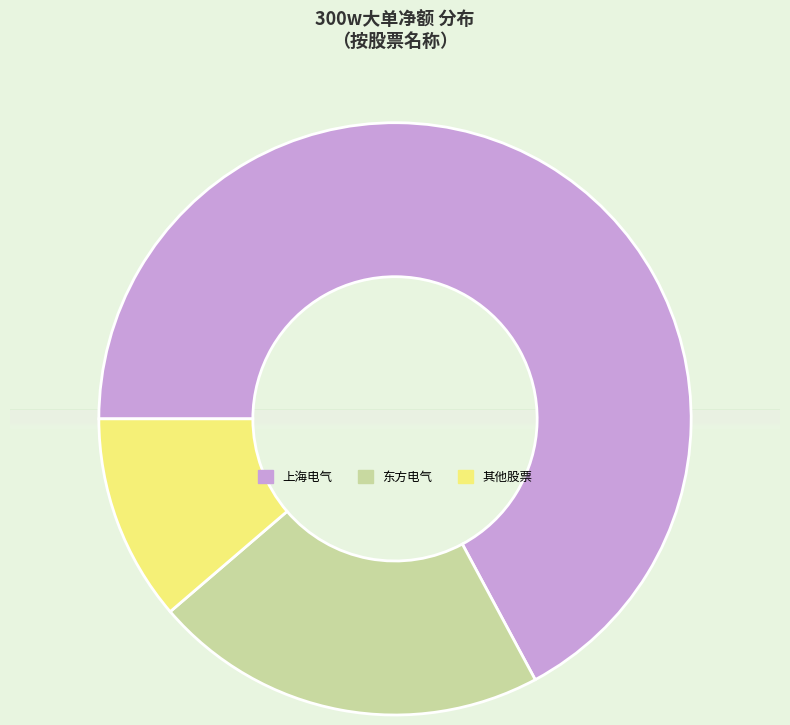

Which category accounts for the majority?

上海电气